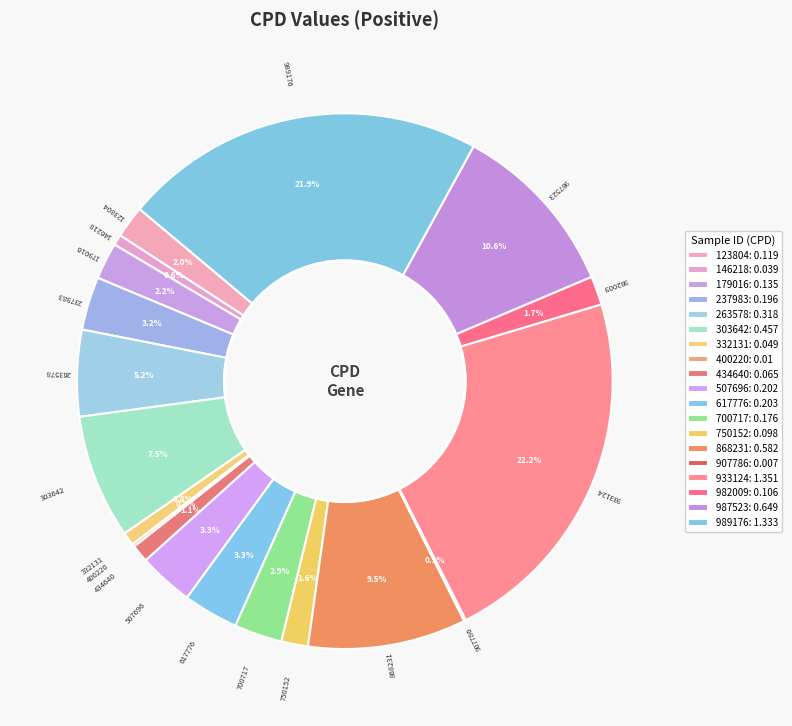

Count the number of slices in the pie.

19